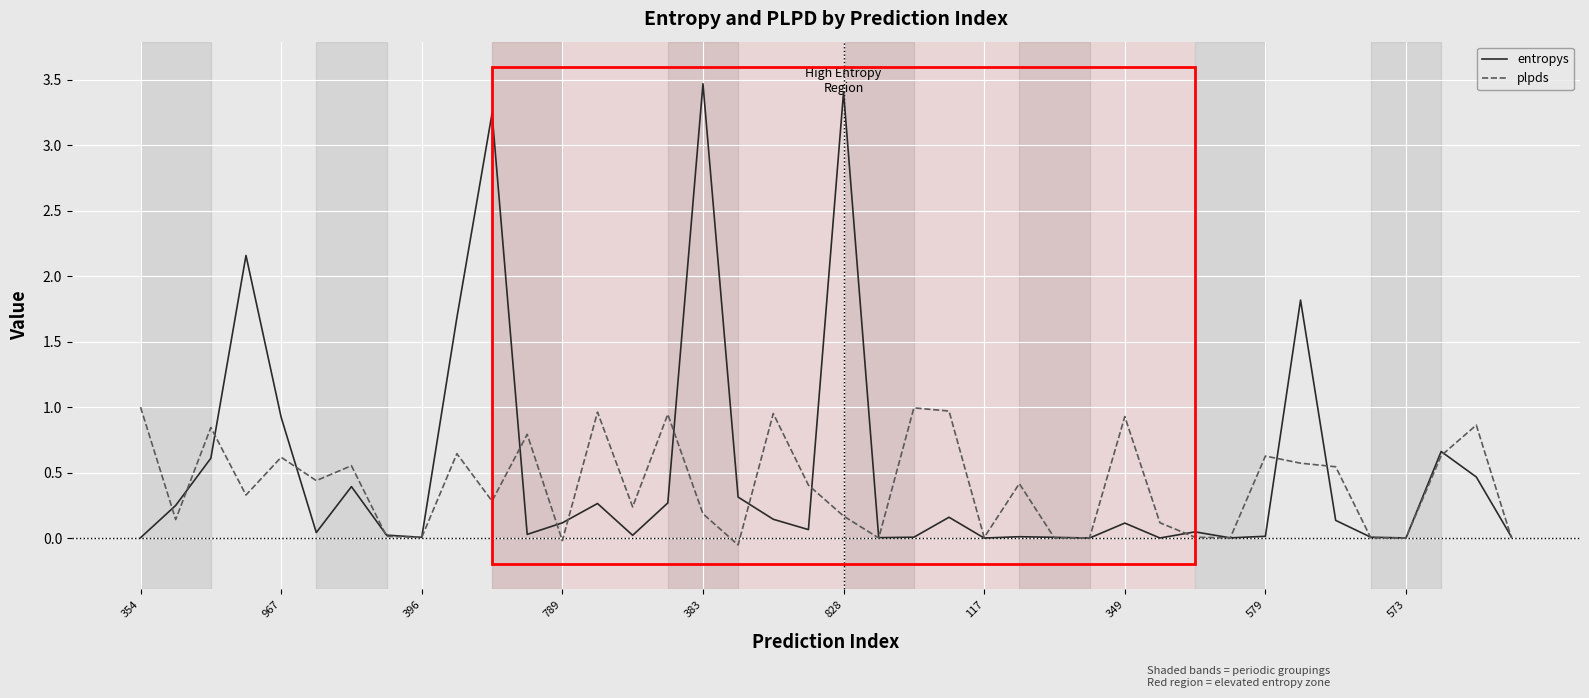

What are all the series names shown in the legend?

entropys, plpds